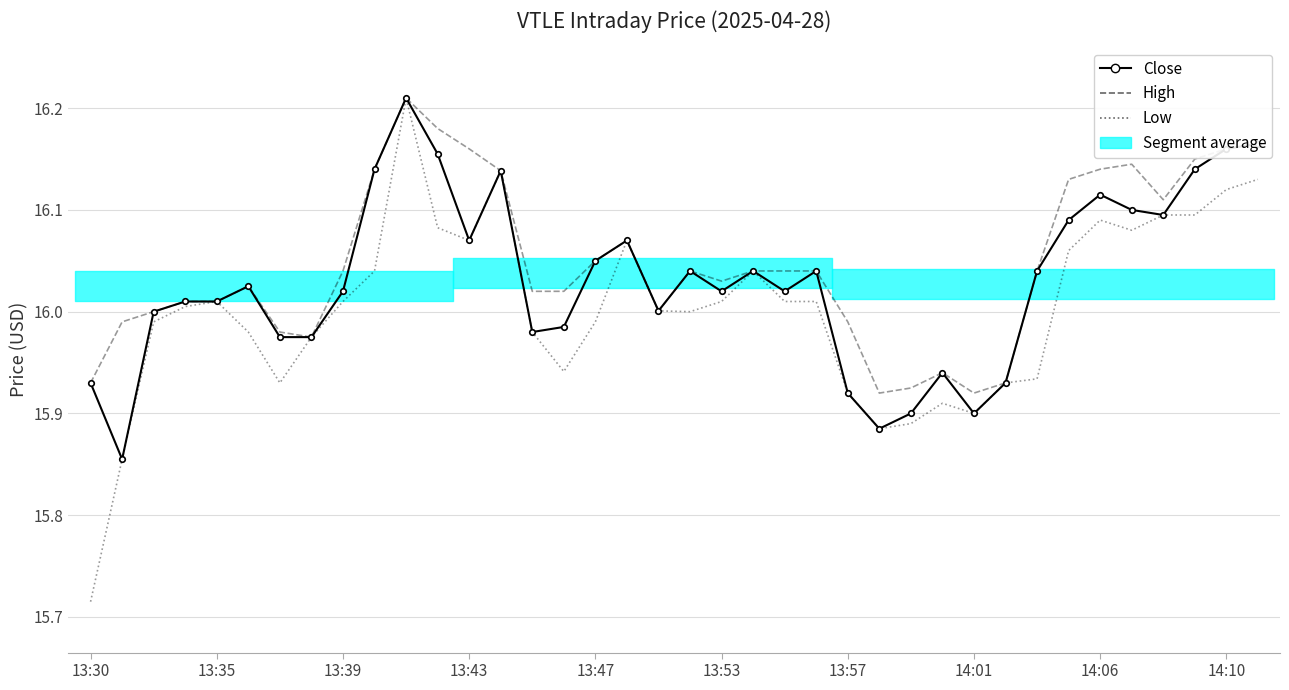

Which label corresponds to the smallest value in the chart?

13:30